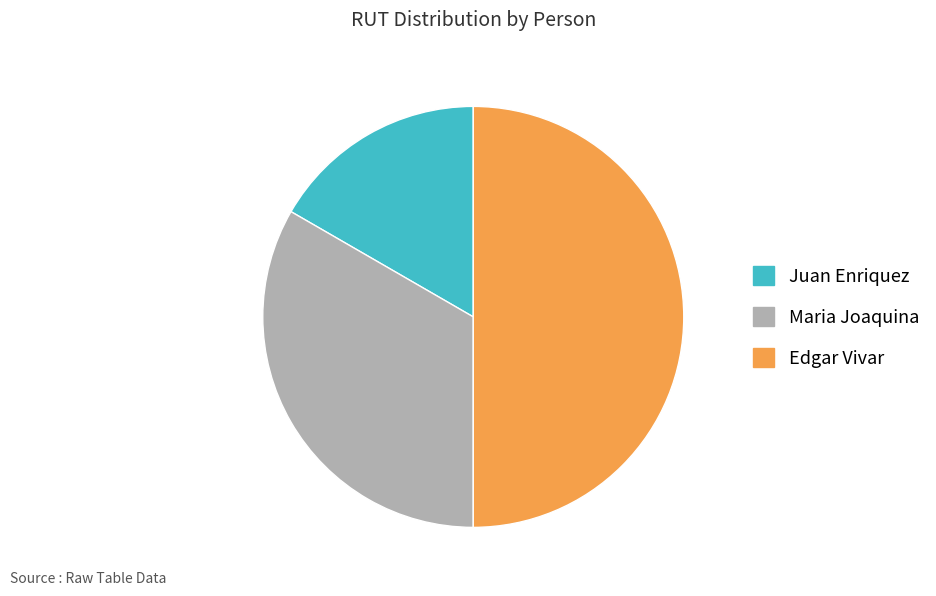

Do Edgar Vivar and Maria Joaquina together represent more than half of the pie?

Yes